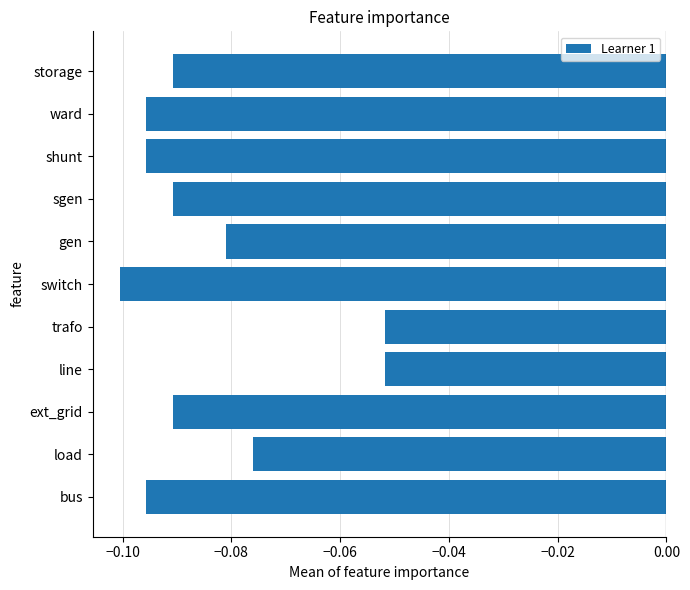

What is the sum of all values?

-0.9